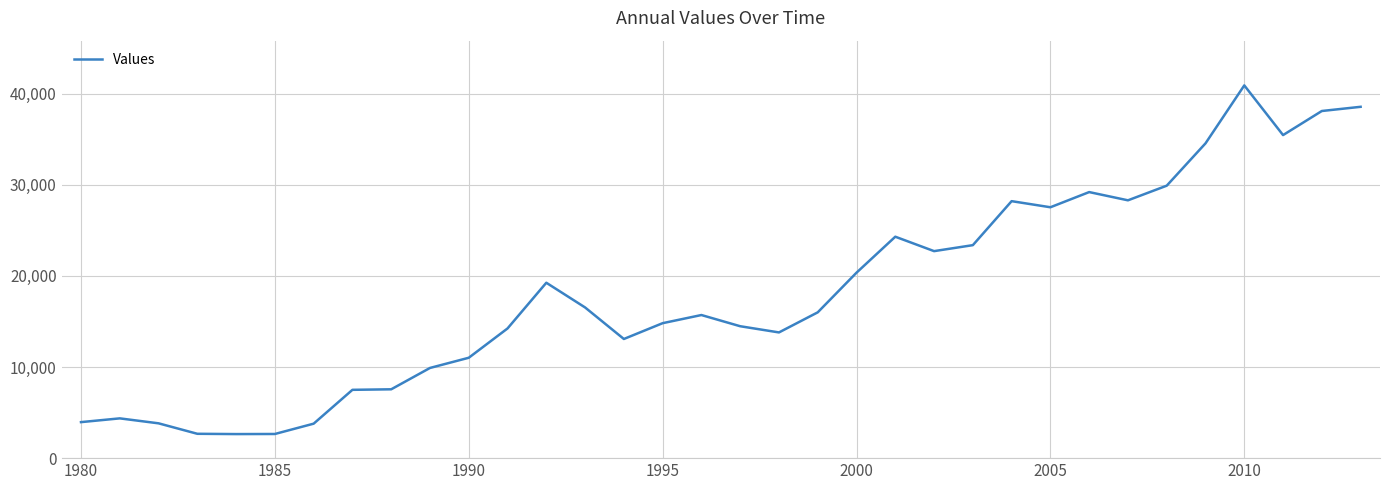

What is the difference between the maximum and minimum values?

38253